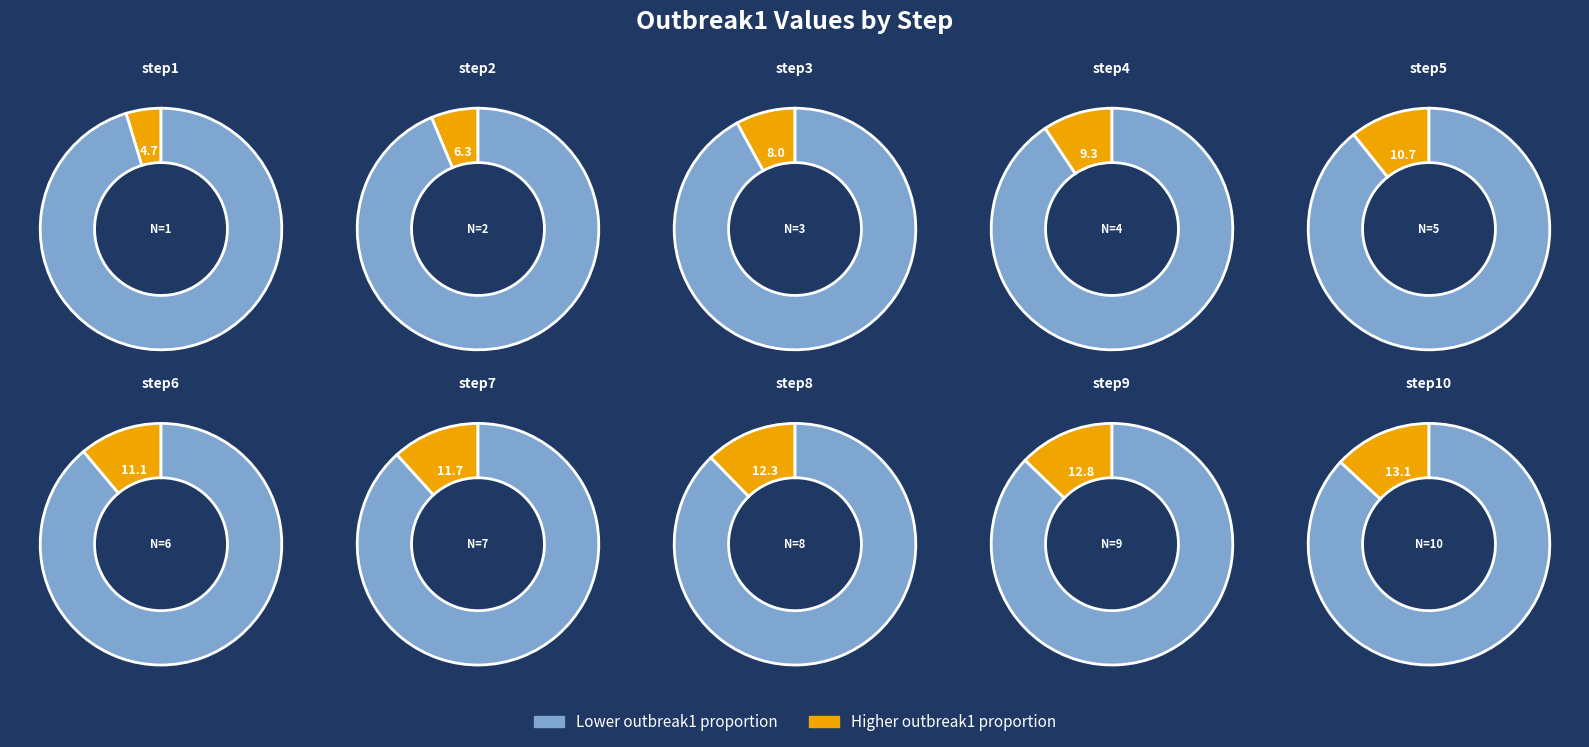

Does step4 represent more than half of the total?

No